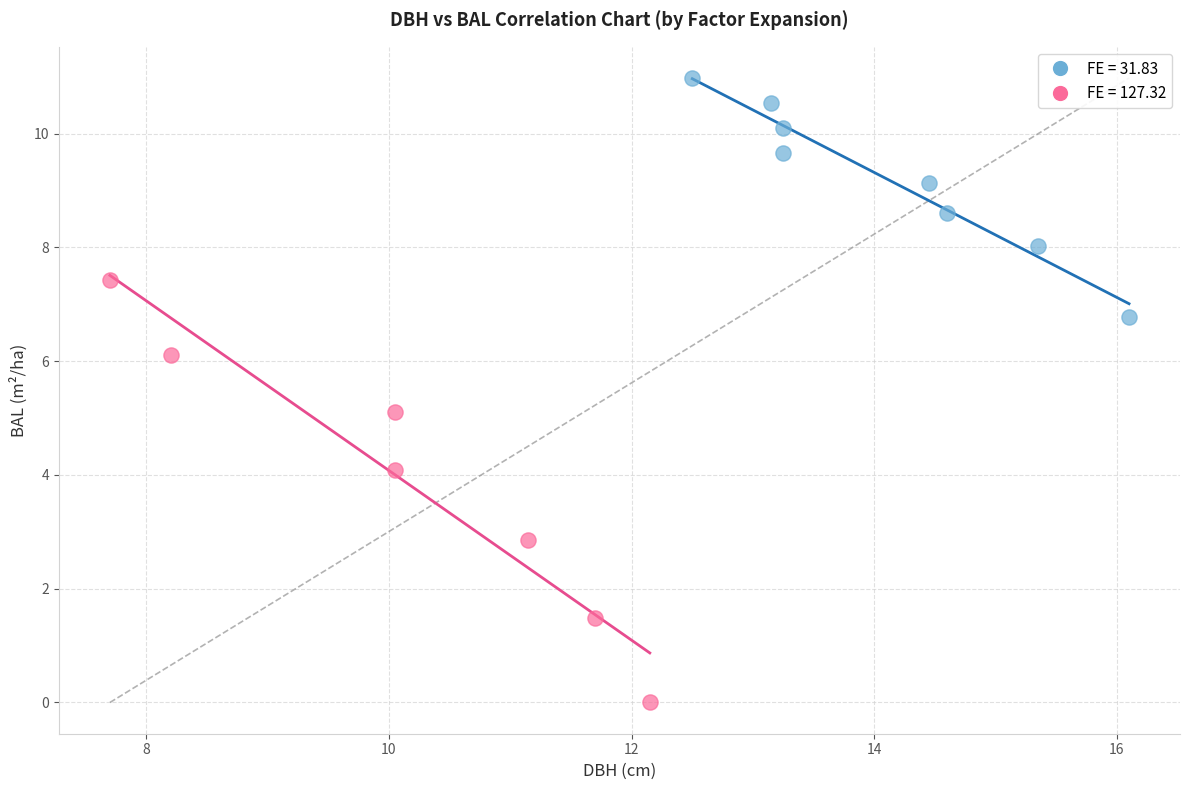

Which series reaches the maximum Y coordinate?

FE = 31.83